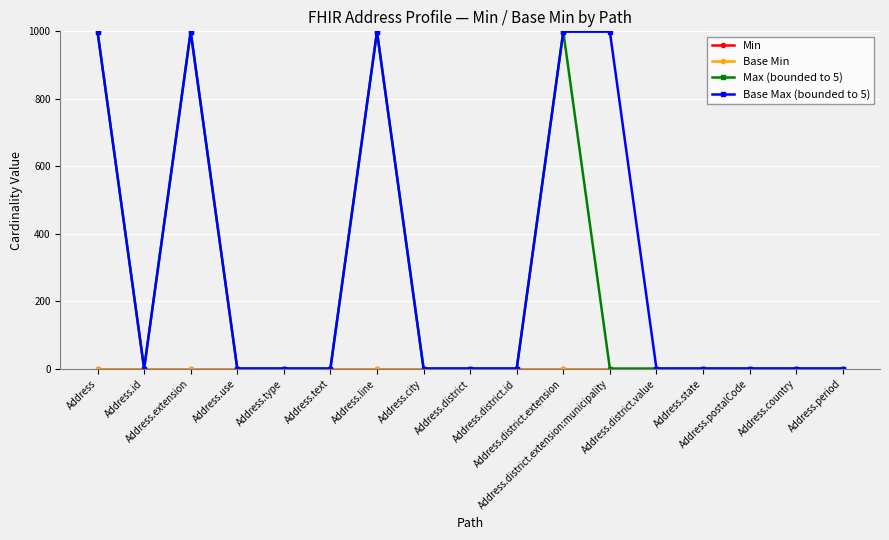

Does the chart have visible grid lines?

No